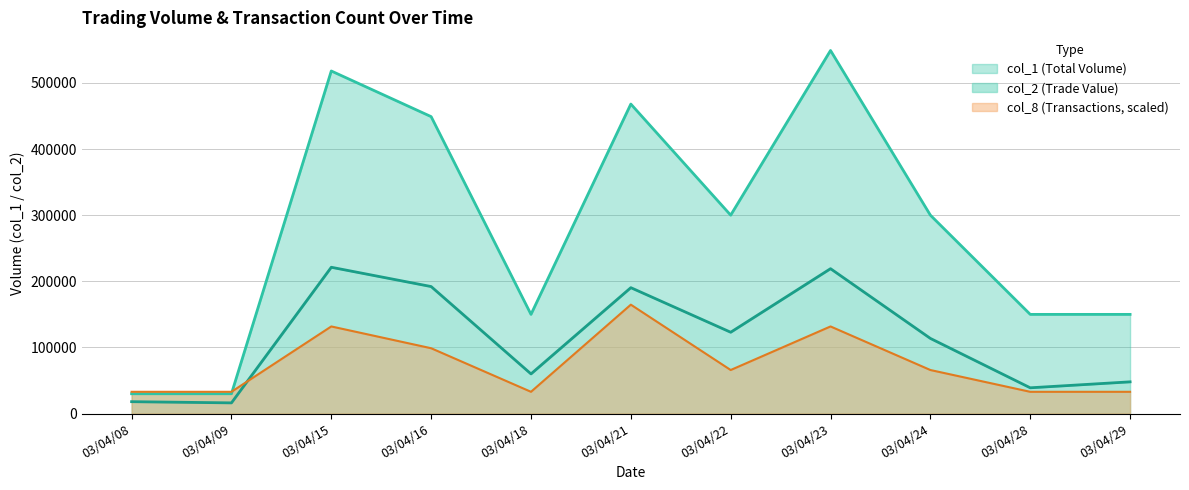

Does the chart have visible grid lines?

Yes